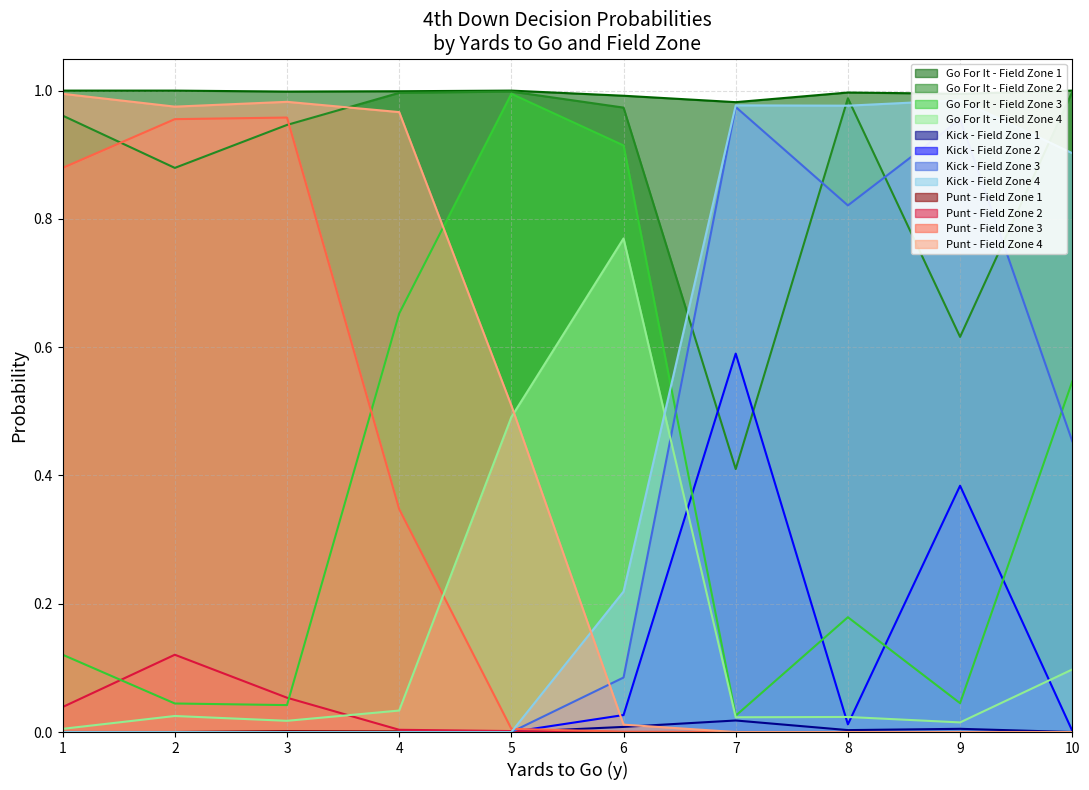

Does the chart have visible grid lines?

Yes